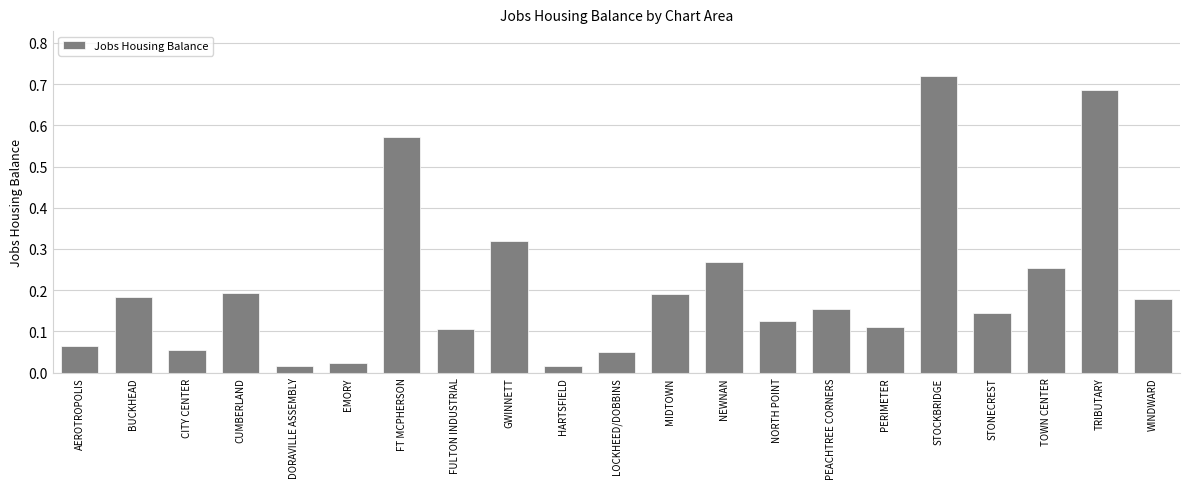

What is the sum of all values?

4.4